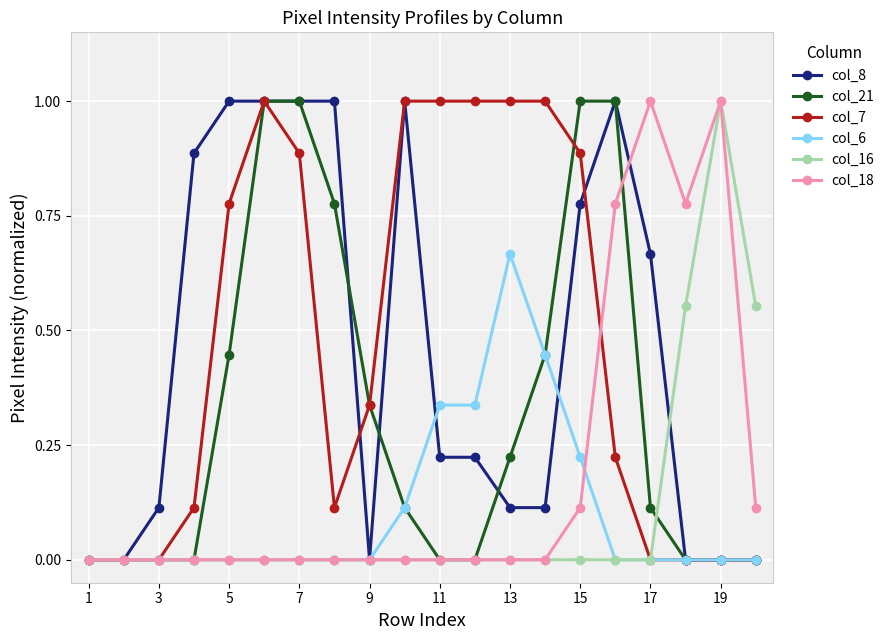

How many distinct data groups are displayed?

6